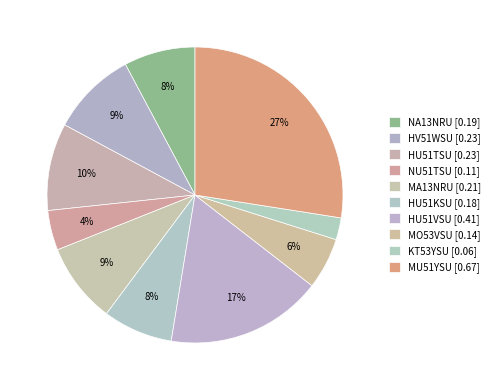

What percentage is the NU51TSU slice, to the nearest percent?

4%